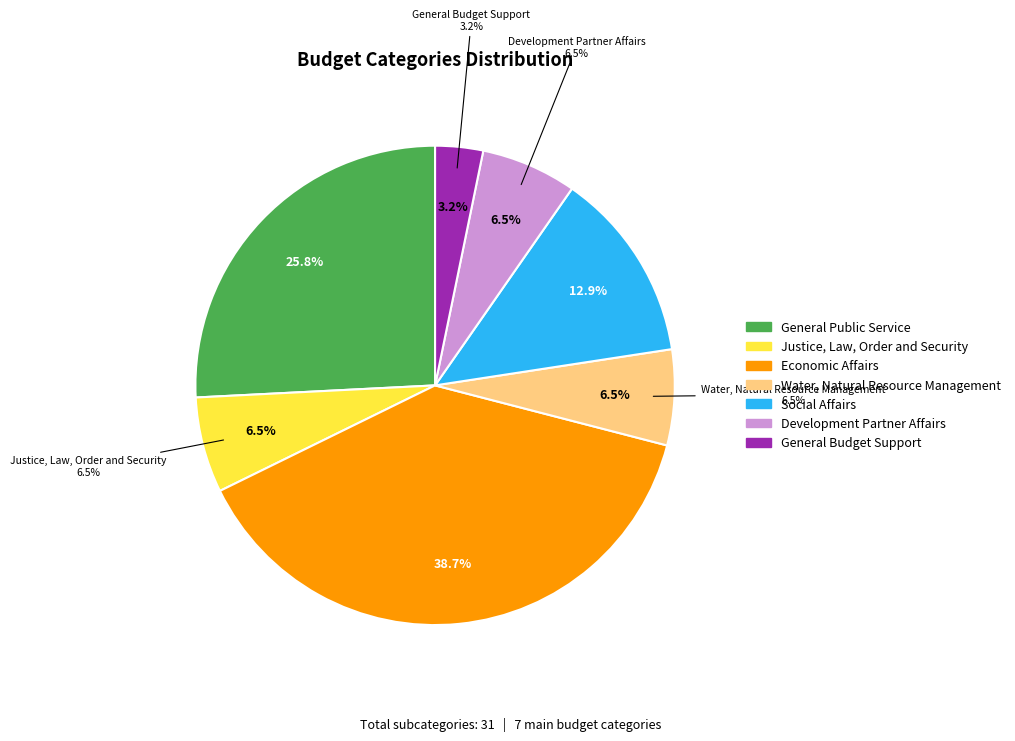

To the nearest percent, what is the combined percentage of Social Affairs and Water, Natural Resource Management?

19%